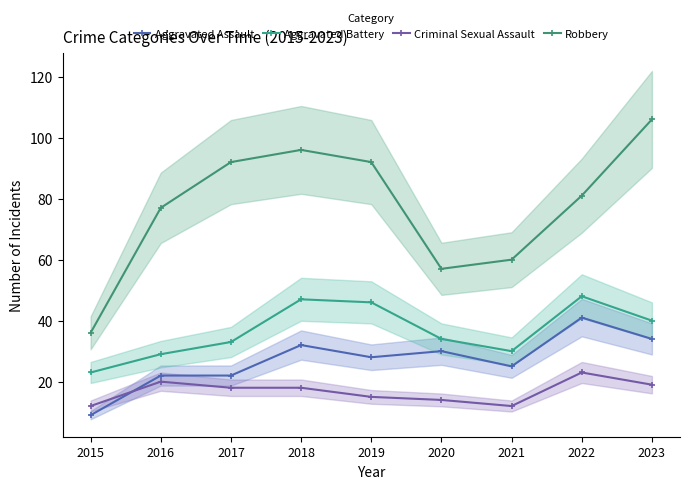

What is the value of the Aggravated Assault point at the 8th from the left?

41